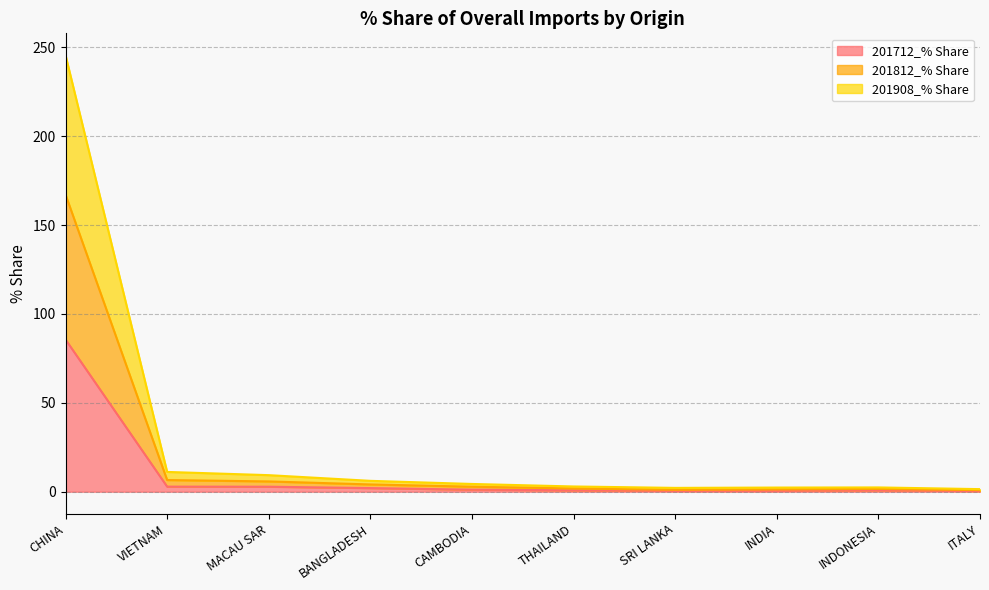

Which label corresponds to the largest value in the chart?

CHINA